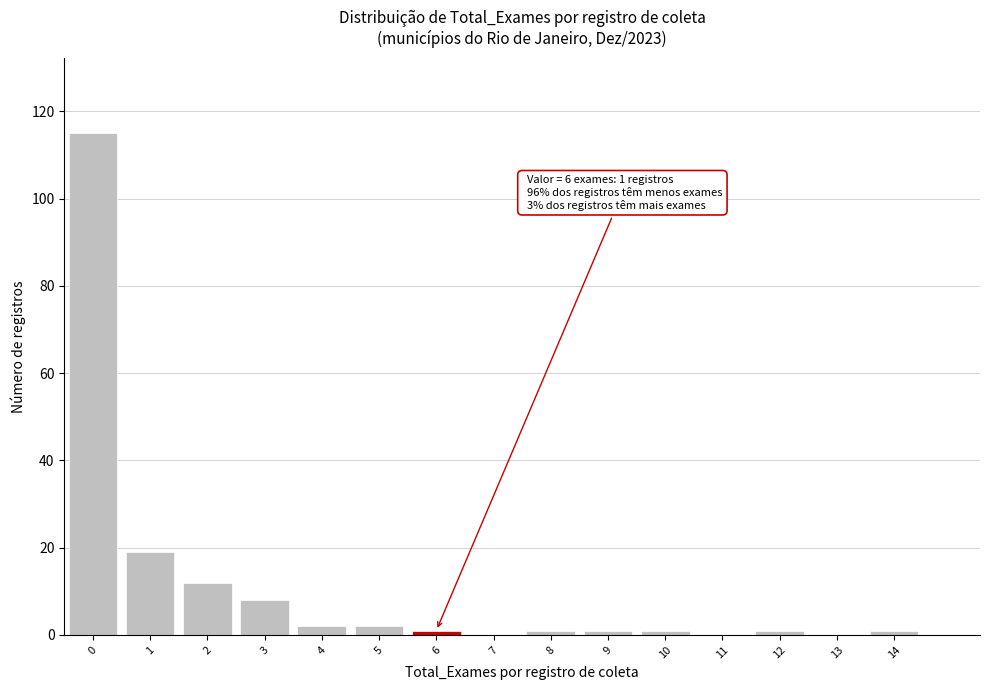

Reading right to left, list all the values displayed in this chart.

14=1	13=0	12=1	11=0	10=1	9=1	8=1	7=0	6=1	5=2	4=2	3=8	2=12	1=19	0=115